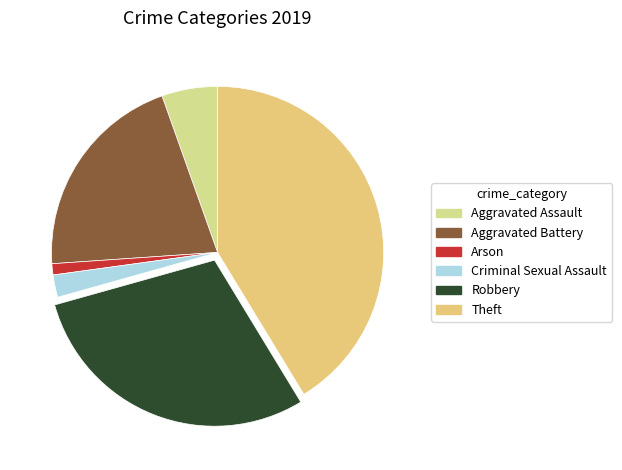

Is there a majority slice in this chart?

No